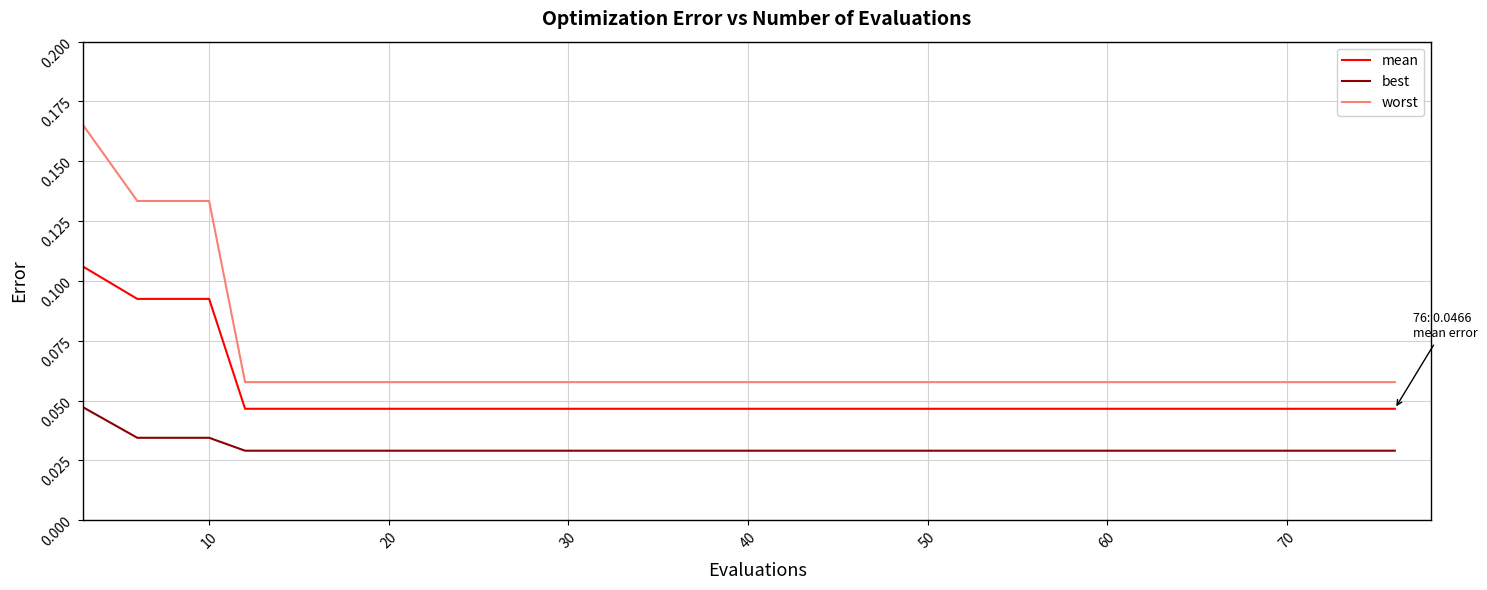

Which series has the widest spread of values?

worst